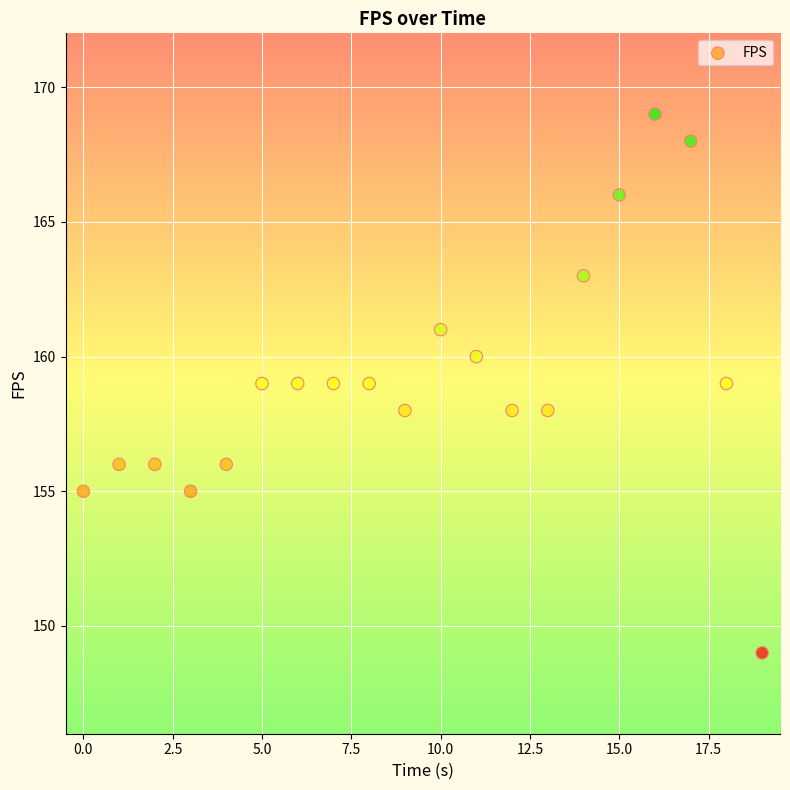

What is the range of Y values (max minus min)?

20